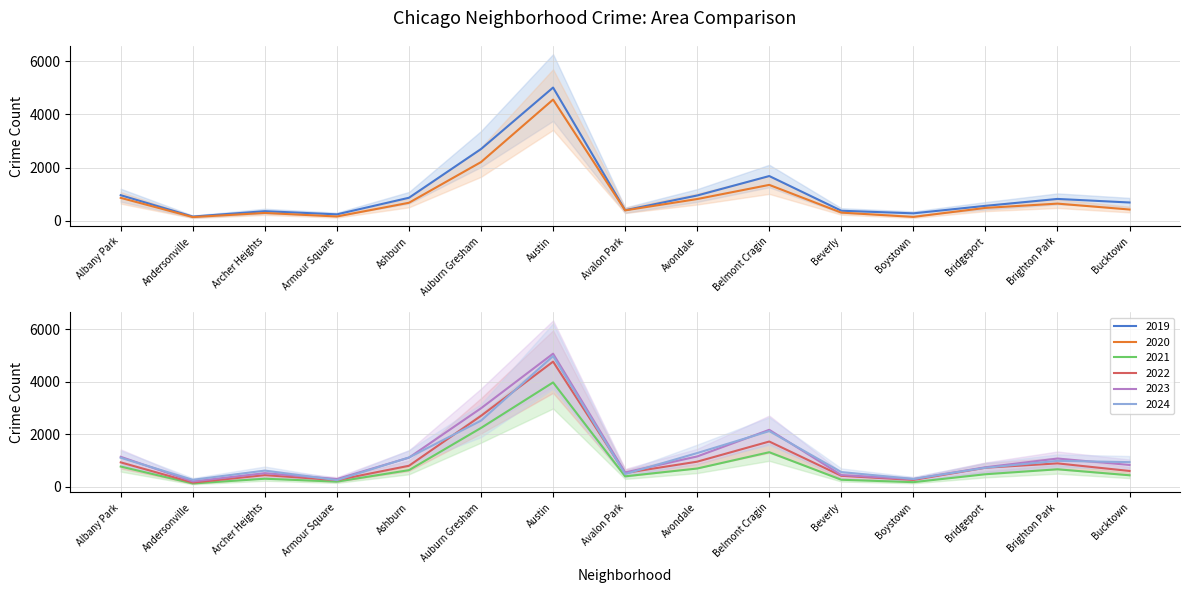

At how many categories does at least one series exceed 3572?

1